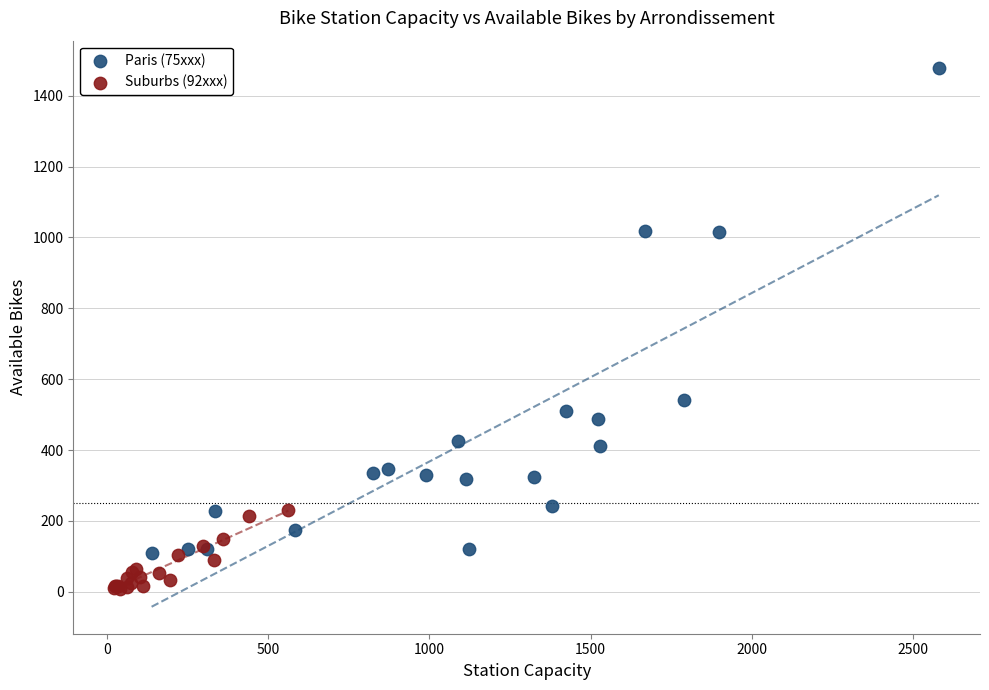

Which series reaches the minimum Y coordinate?

Suburbs (92xxx)